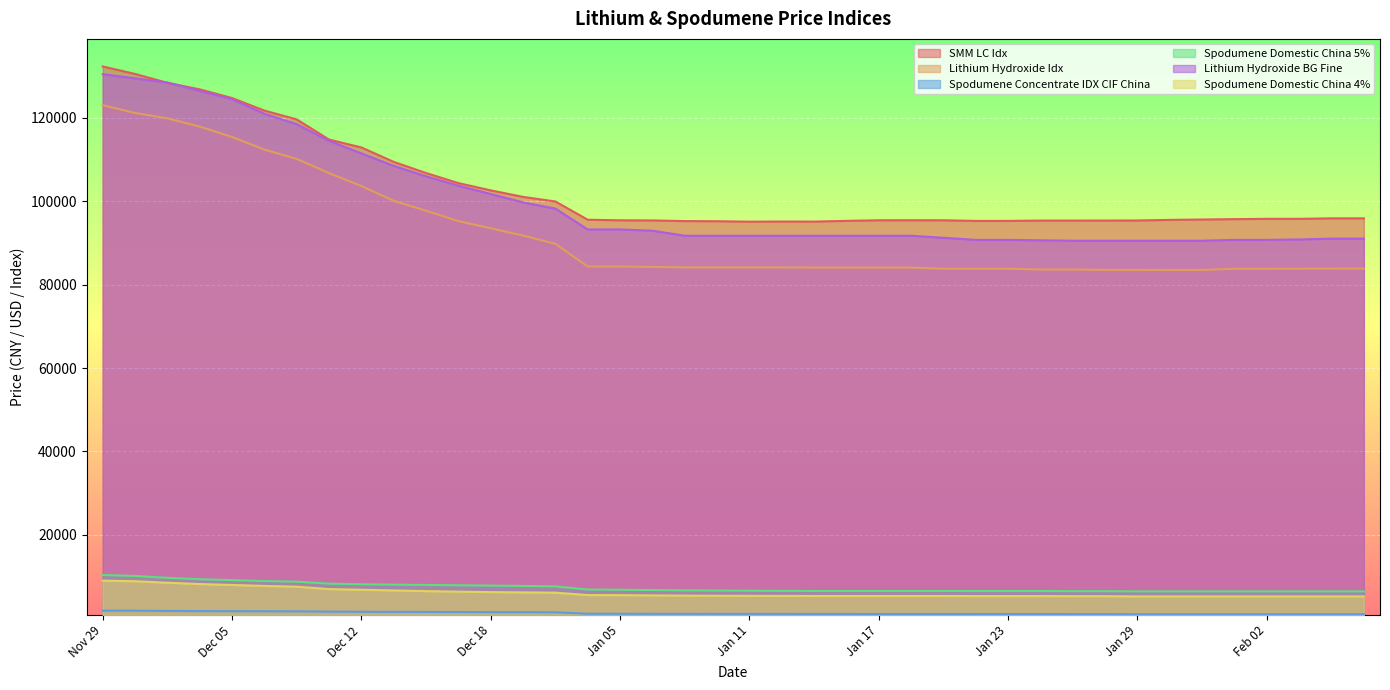

At which category is the sum across all series the highest?

Nov 29